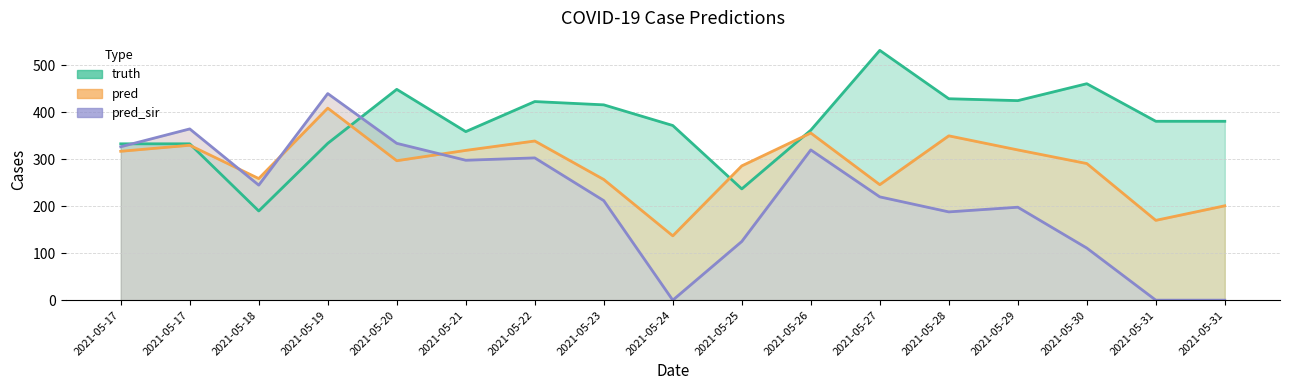

True or false: pred and truth cross at least once.

True